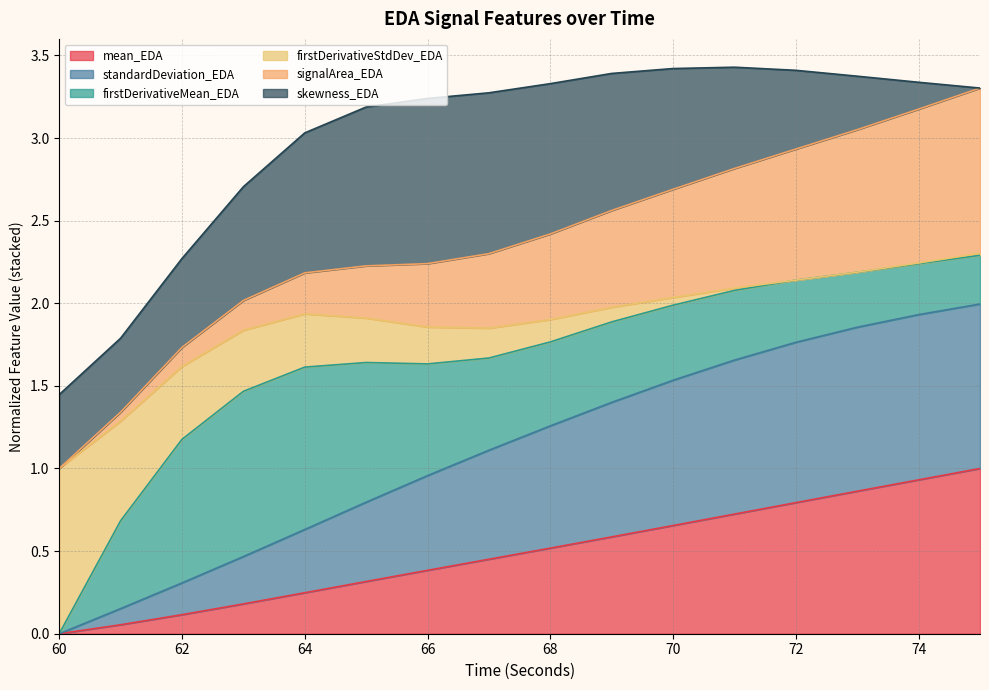

True or false: firstDerivativeStdDev_EDA has more than 1 points higher than both neighbors.

False